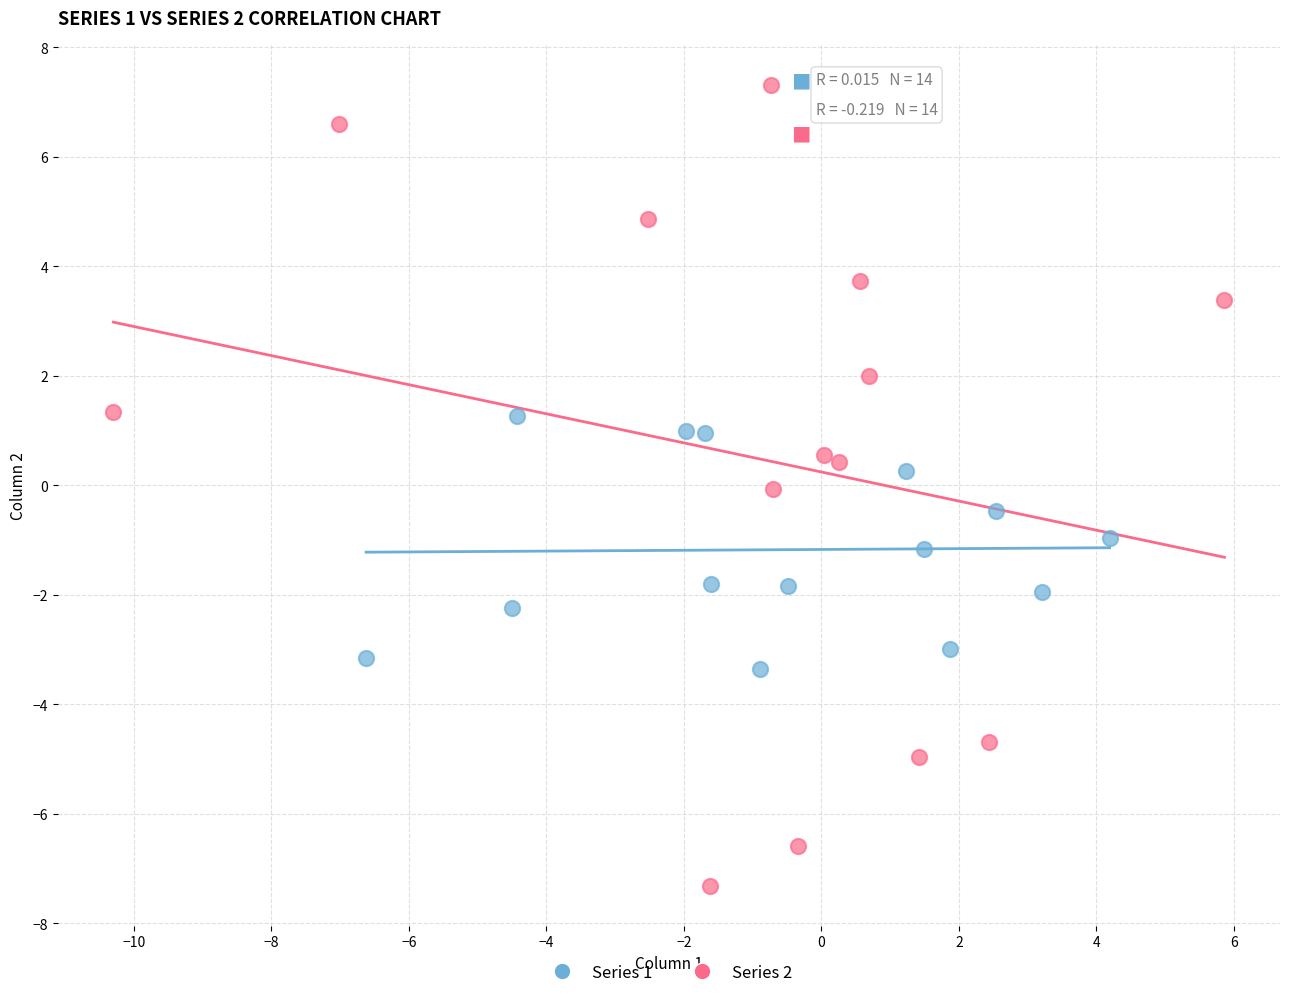

What are all the series names shown in the legend?

Series 1, Series 2